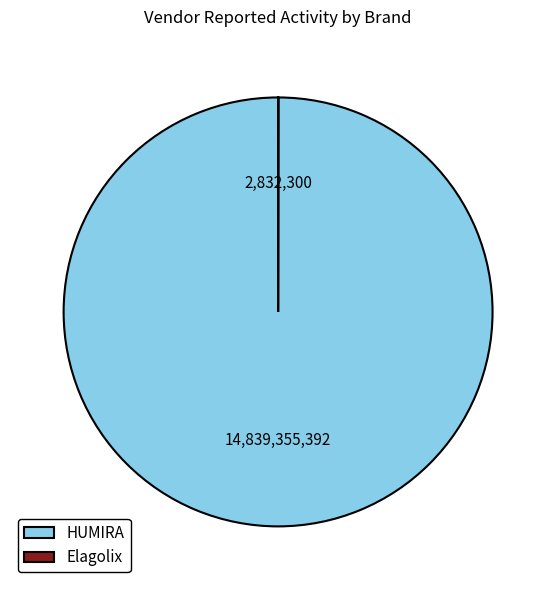

Which slice is the largest?

HUMIRA